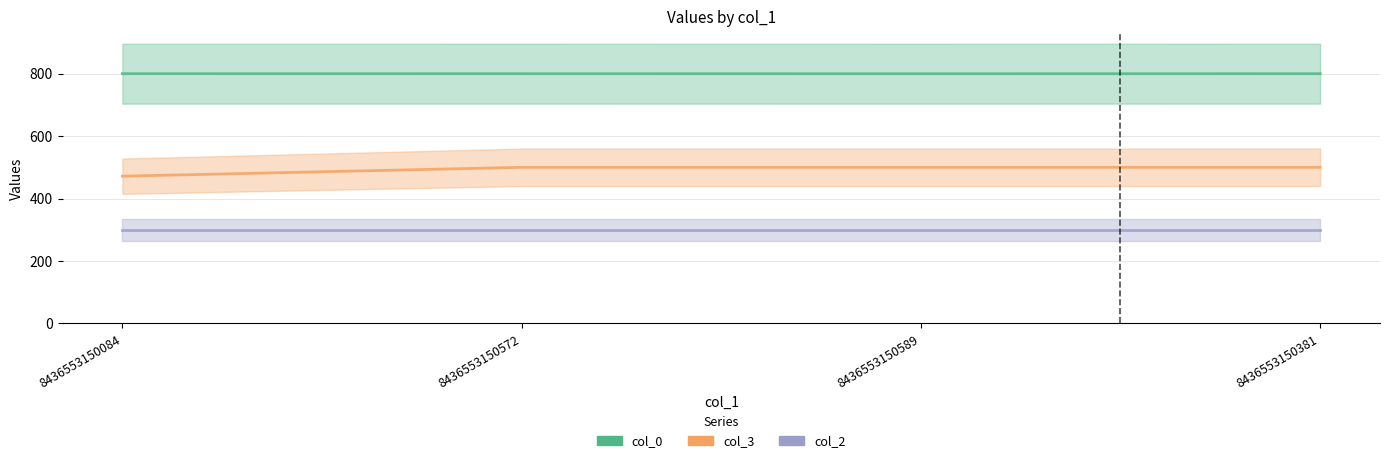

Is the value of col_3 at 8436553150572 greater than the value of col_0 at 8436553150572?

No